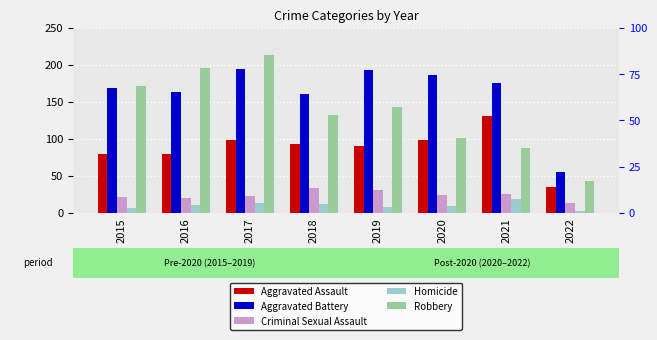

Reading left to right, extract all data points from this chart.

Aggravated Assault: 79	79	99	93	91	99	131	35
Aggravated Battery: 169	164	194	160	193	186	175	55
Criminal Sexual Assault: 21	20	23	33	31	24	26	14
Homicide: 7	10	13	12	8	9	19	3
Robbery: 172	196	213	132	143	101	88	43